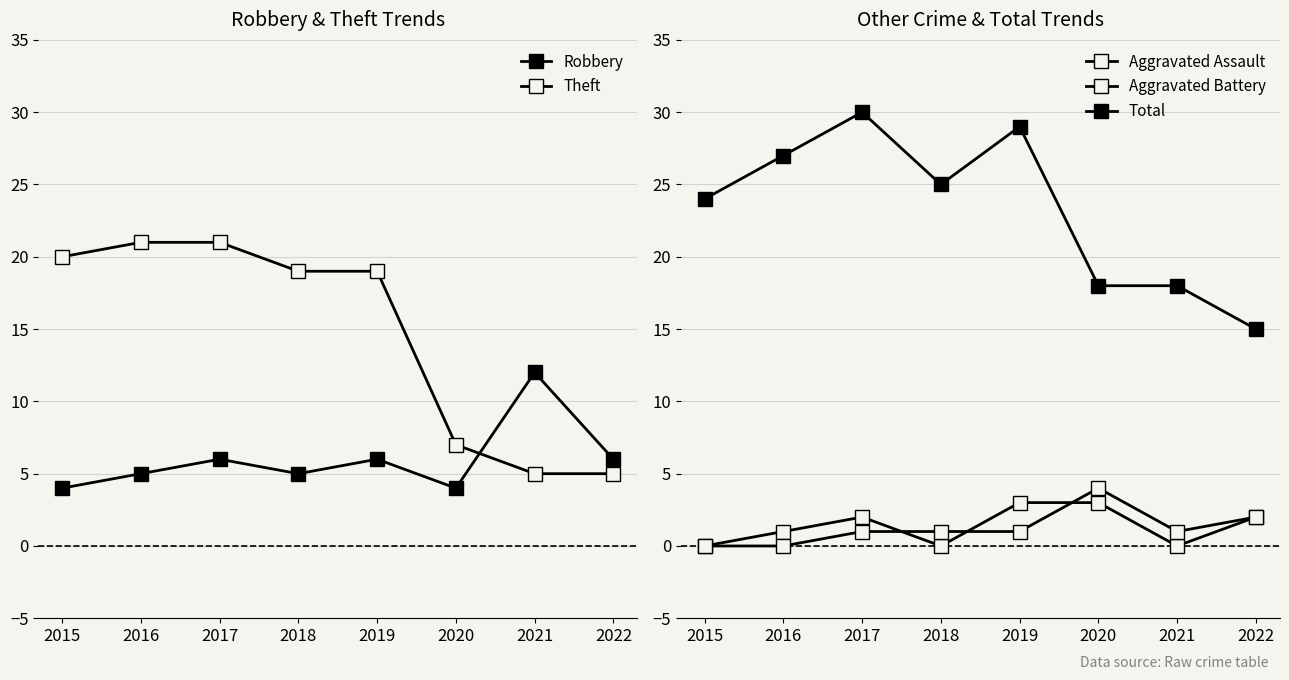

What is the lowest value of the Total series?

15